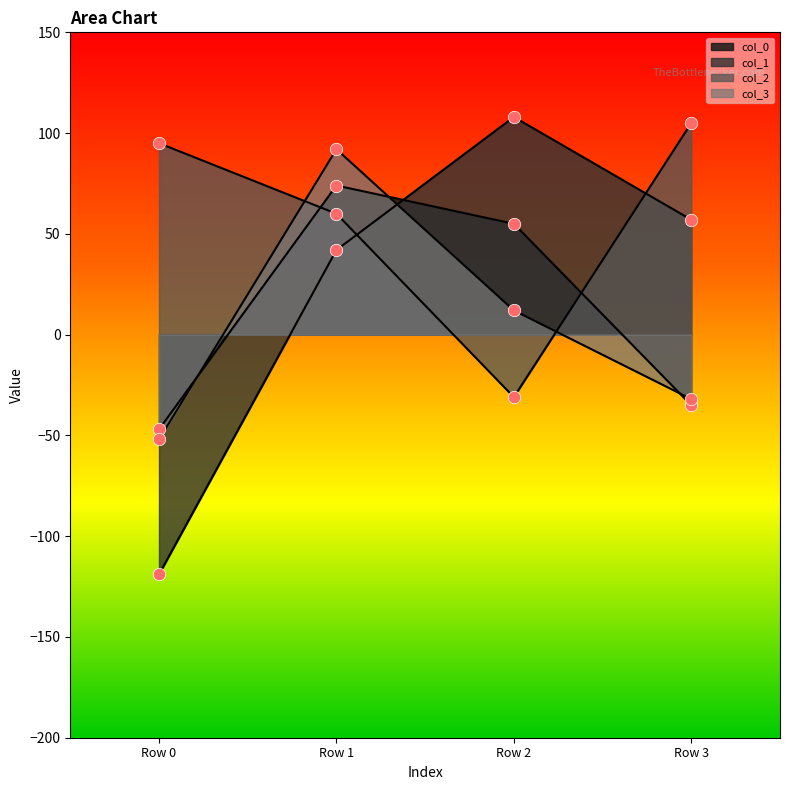

Which series reaches the maximum Y coordinate?

col_1_line